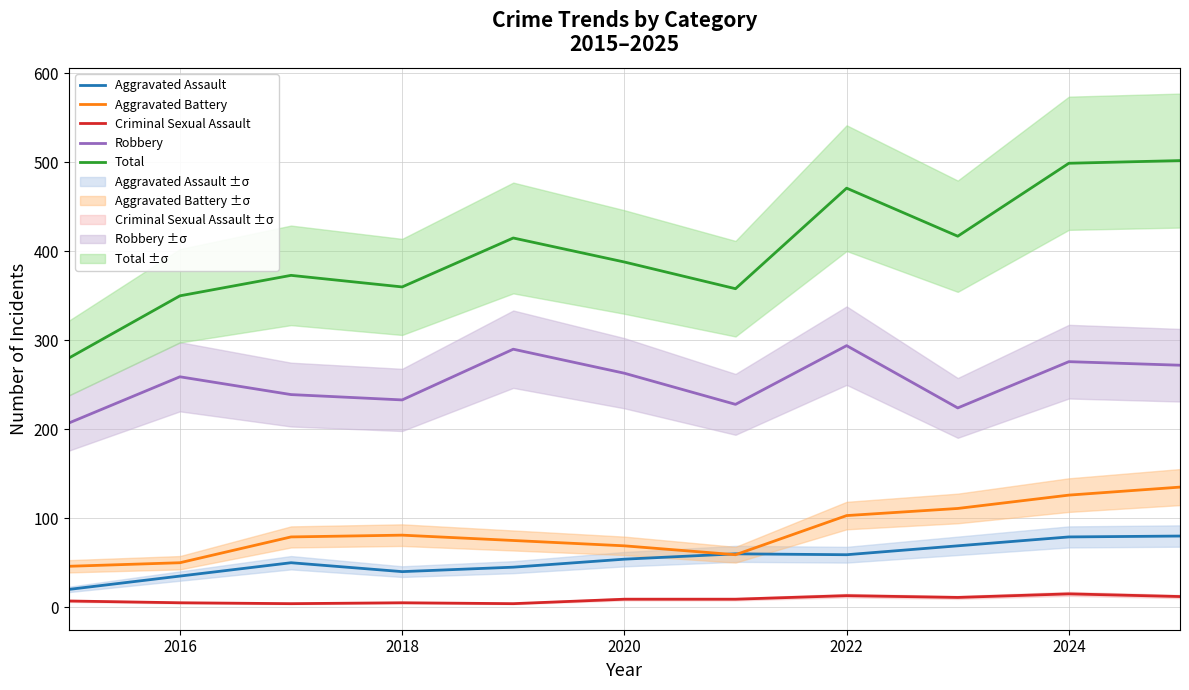

The value of Total at 2016 is 350. True or false?

True